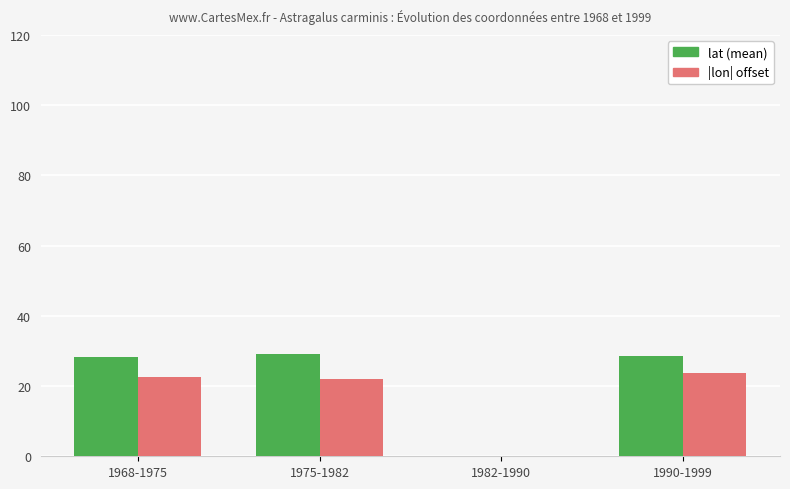

How many groups of bars are there?

4